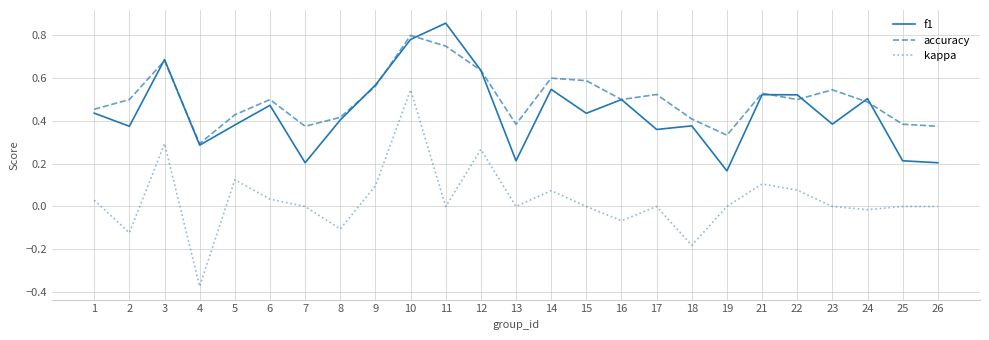

True or false: accuracy and f1 cross at least once.

True